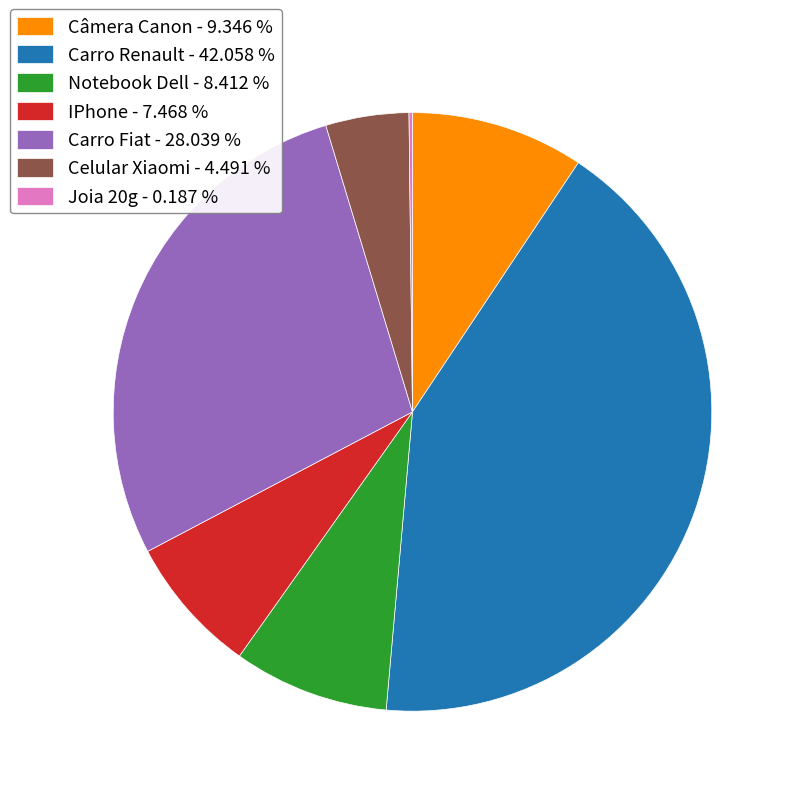

Which category has the biggest portion of the pie?

Carro Renault